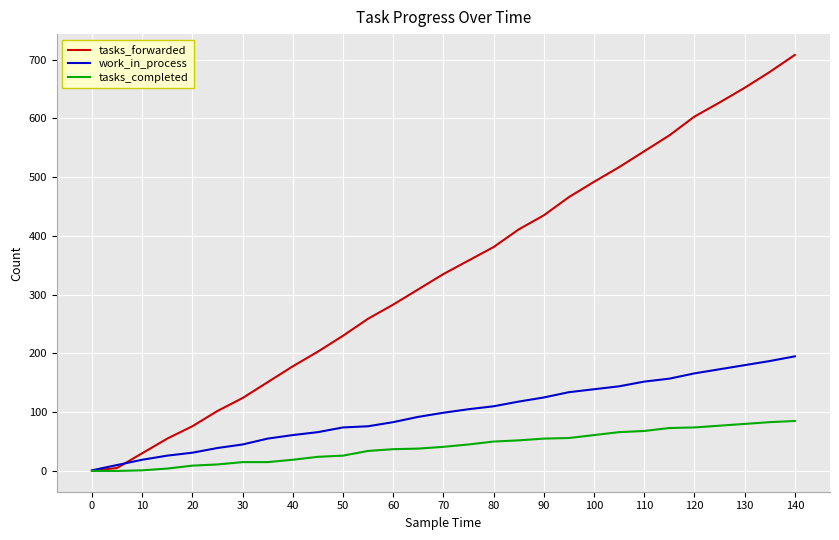

What is the difference between the maximum and second lowest values in the work_in_process series?

185